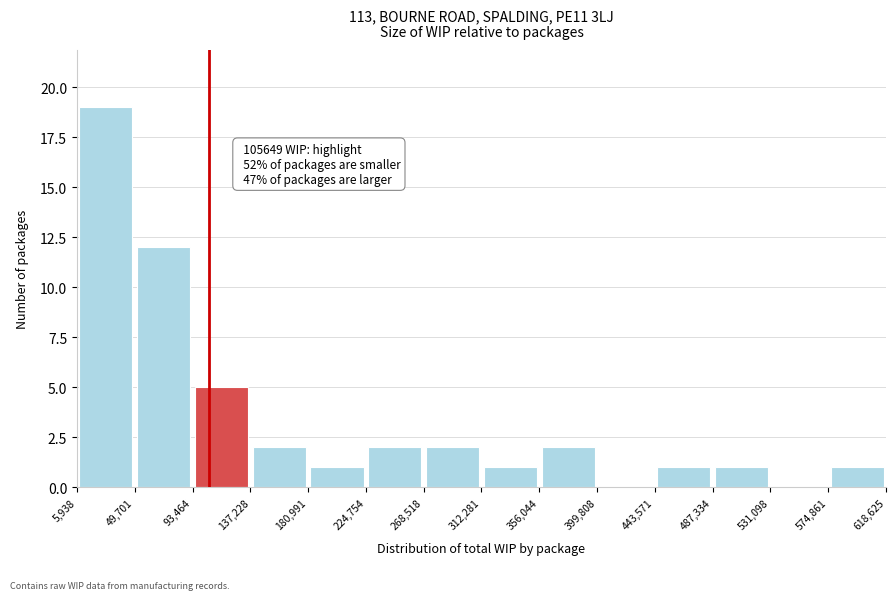

Over which range of the x-axis is the bar tallest?

5,938 to 49,701